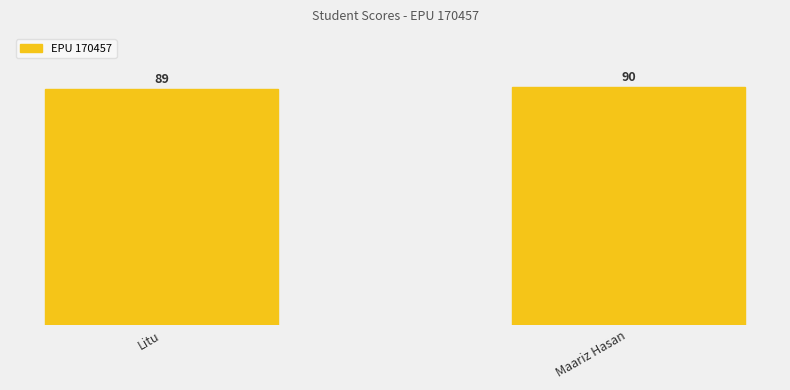

Which category has the highest value across all series?

Maariz Hasan